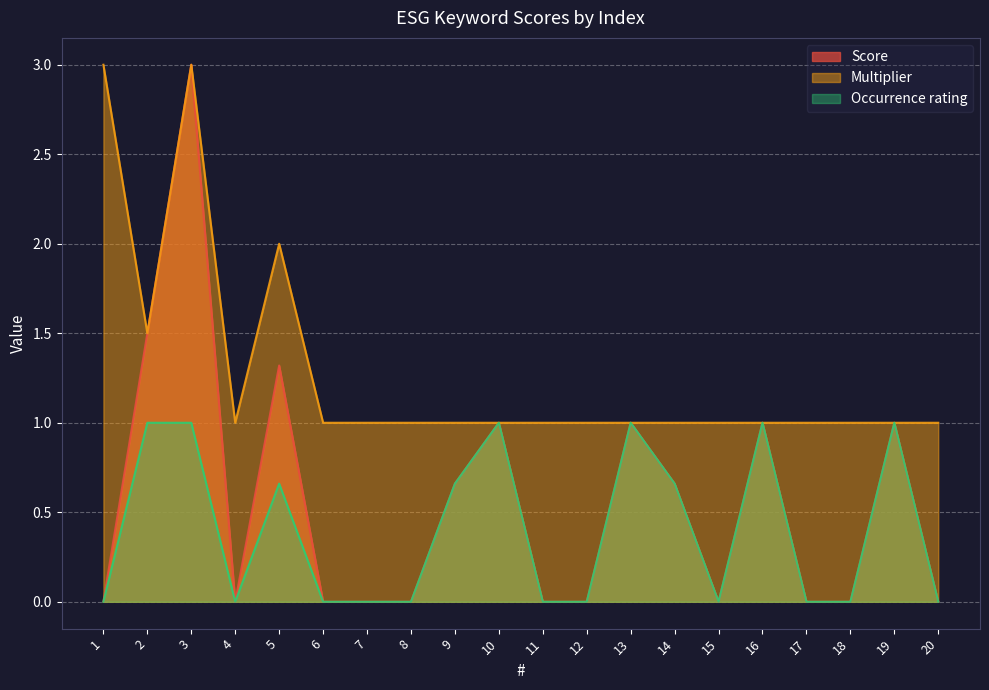

Which series has the largest range (max minus min)?

Score